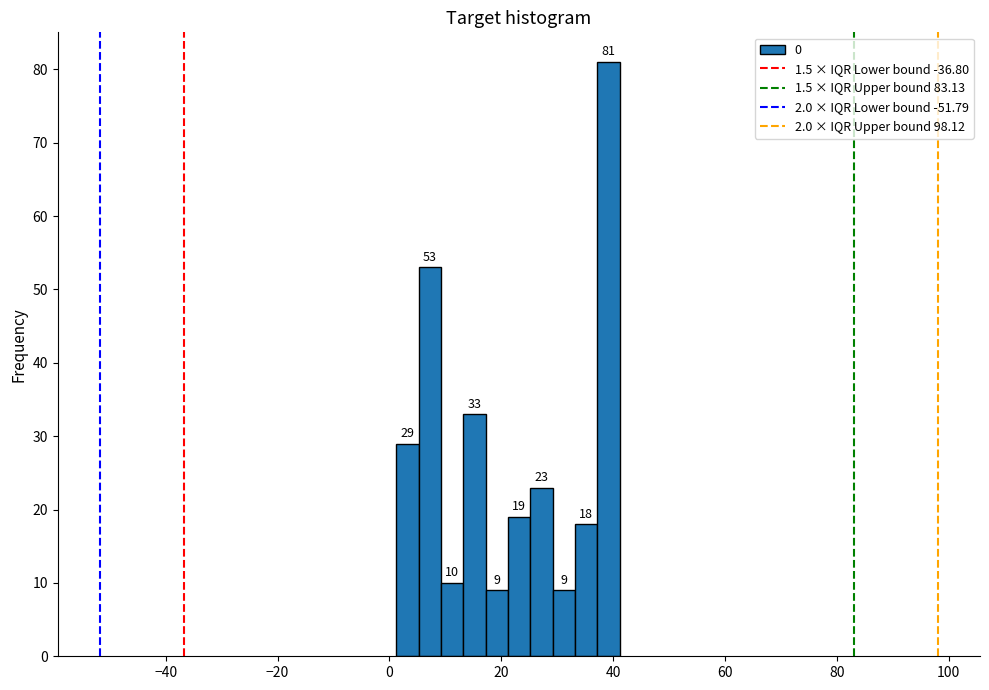

Read against the x-axis, roughly where is the centre of the tallest bar?

40